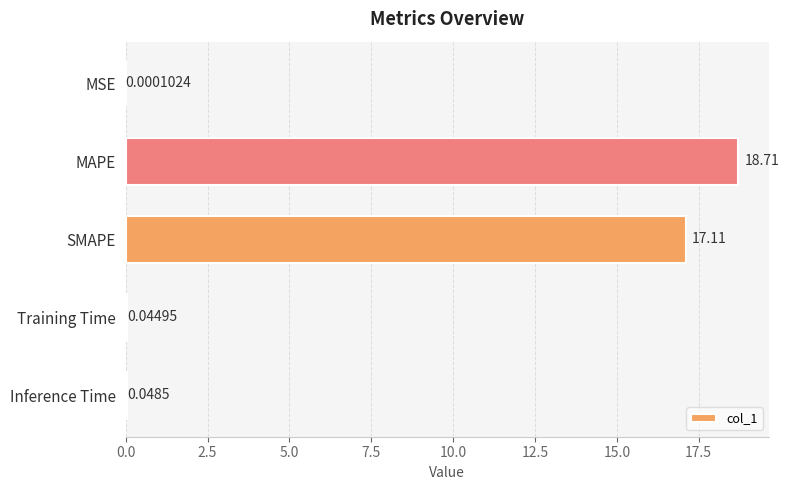

What is the sum of all values?

35.9